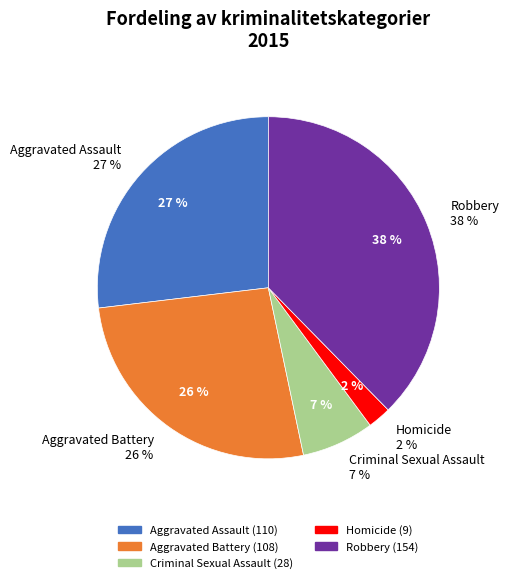

How many segments does this pie chart have?

5